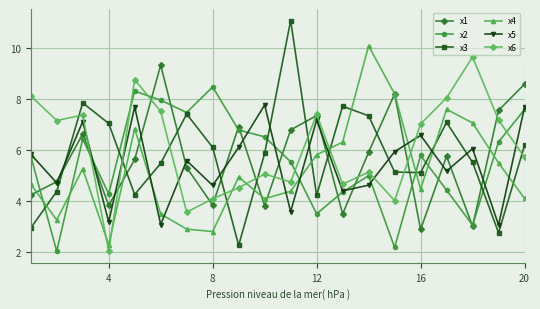

What is the difference between the maximum and minimum values in the x5 series?

4.7